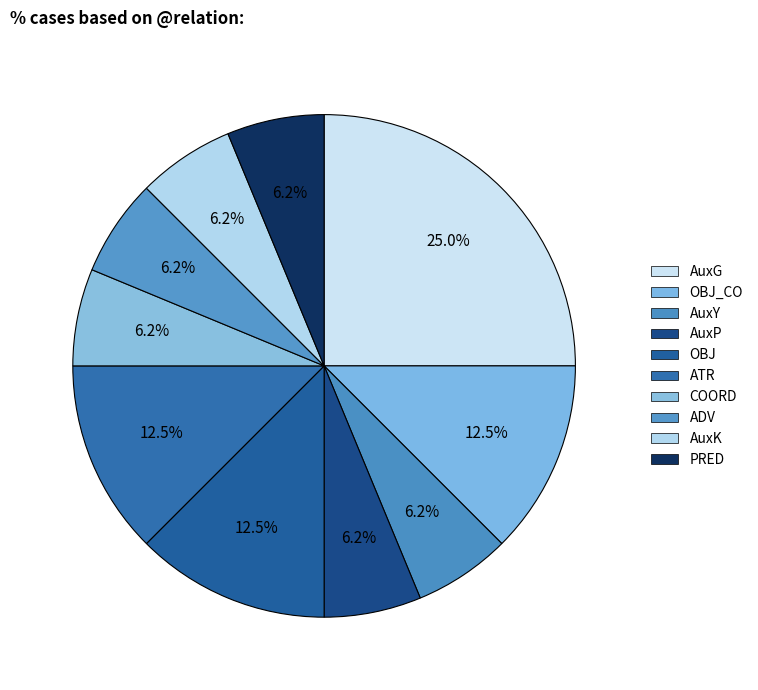

To the nearest percent, what is the difference between the largest and smallest slice percentages?

19%